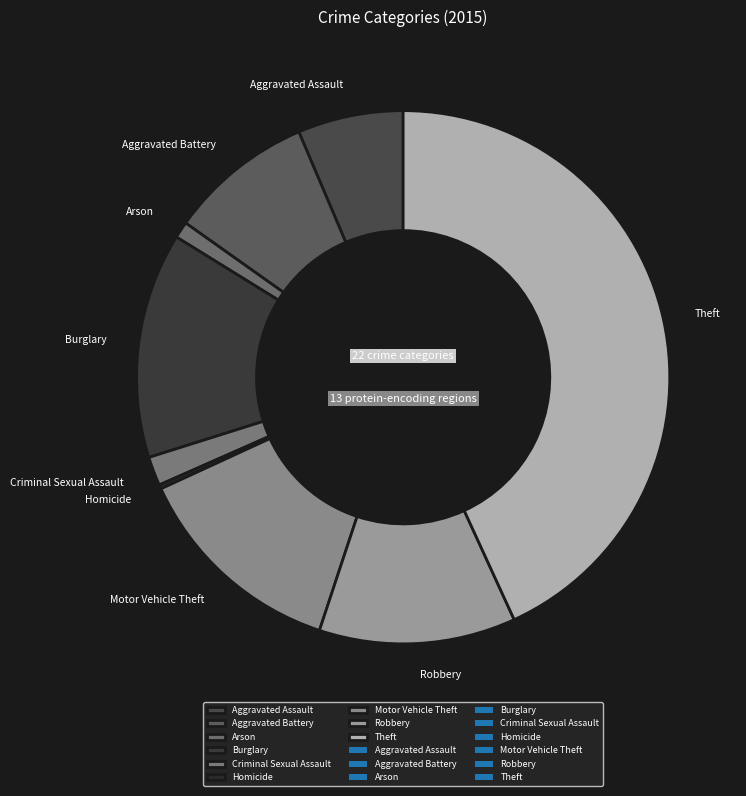

Between Robbery and Criminal Sexual Assault, which is larger?

Robbery